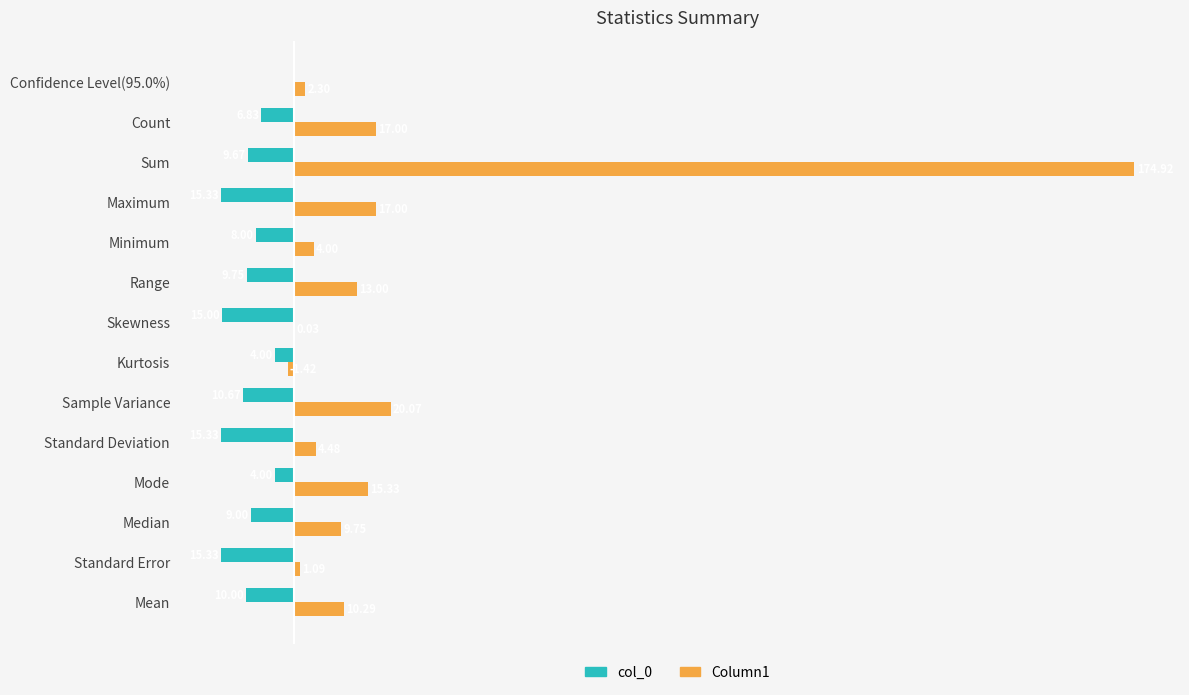

Which series changed the most between Sample Variance and Skewness?

Column1